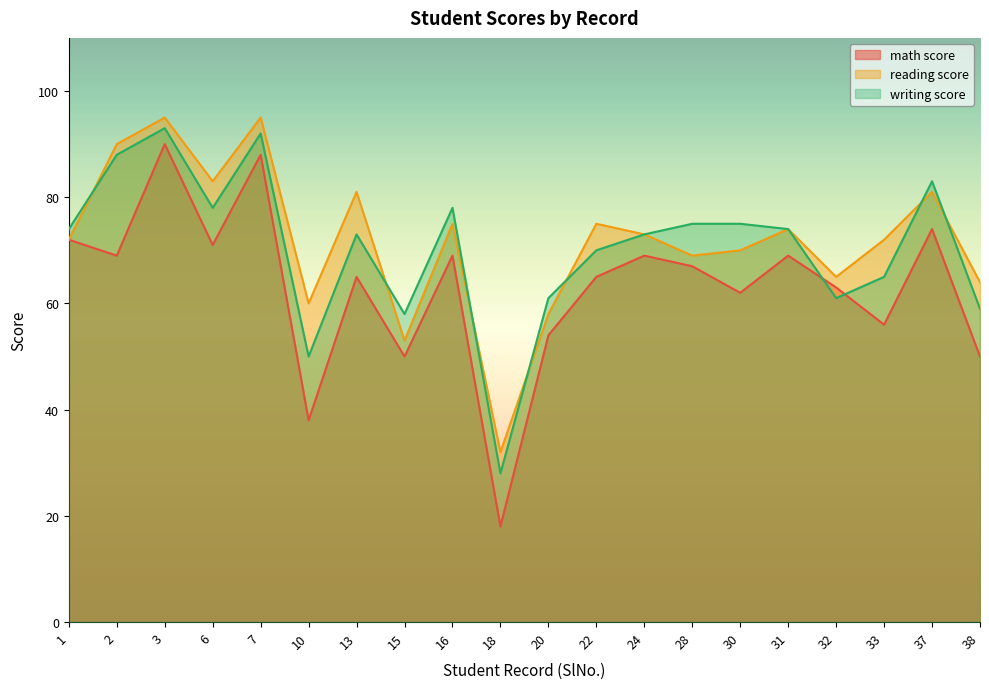

The value of math score at 13 is 31. True or false?

False